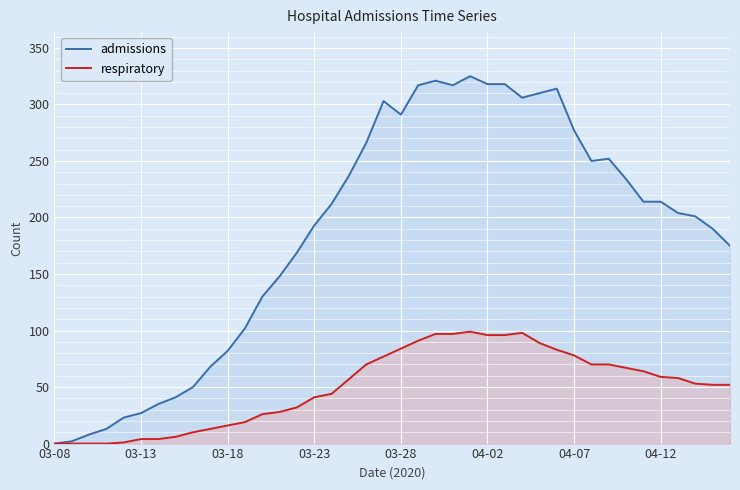

Is it true that admissions equals 27 at 03-13?

True